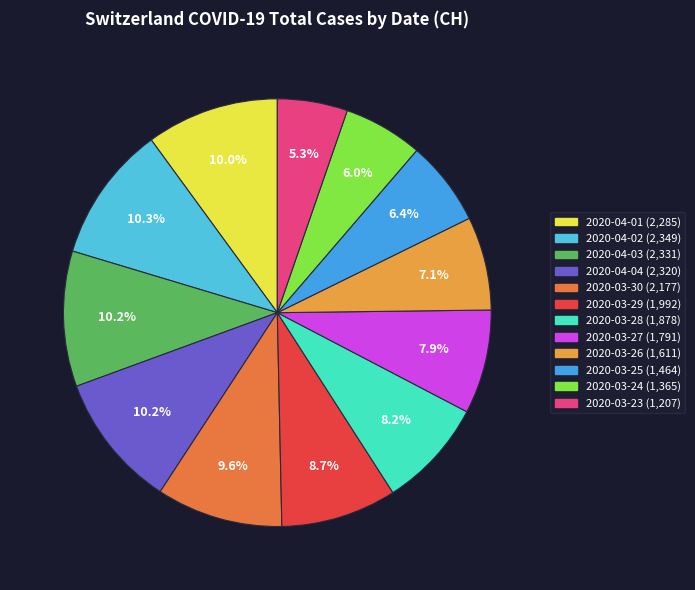

Combined, do 2020-04-03 and 2020-03-30 account for over 50%?

No